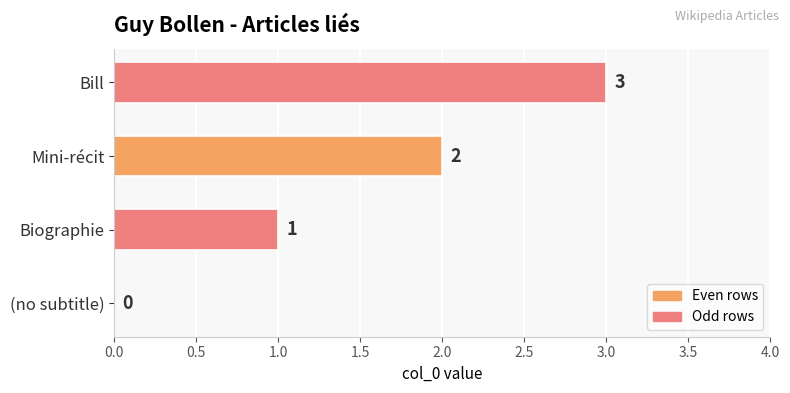

Are the bars grouped side by side (vs. stacked)?

No